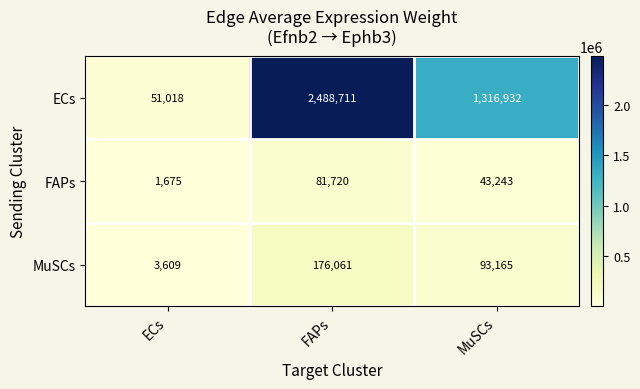

What is the sum of all FAPs values?

126638